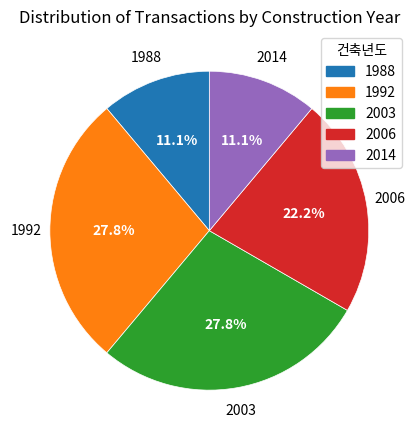

What is the total percentage of 1992 and 2003?

55.6%